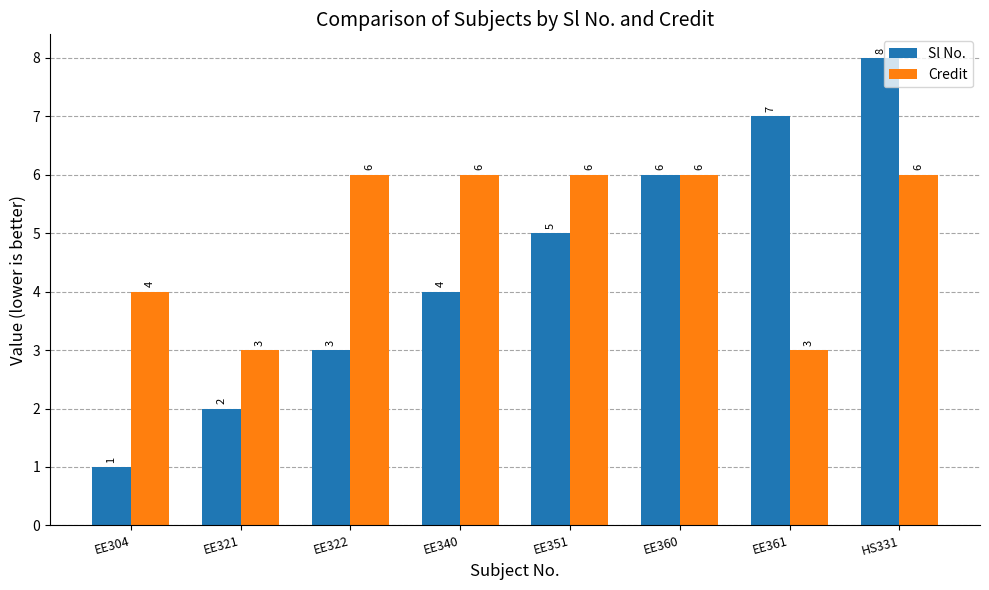

Is the value of Sl No. at EE361 greater than the value of Credit at HS331?

Yes